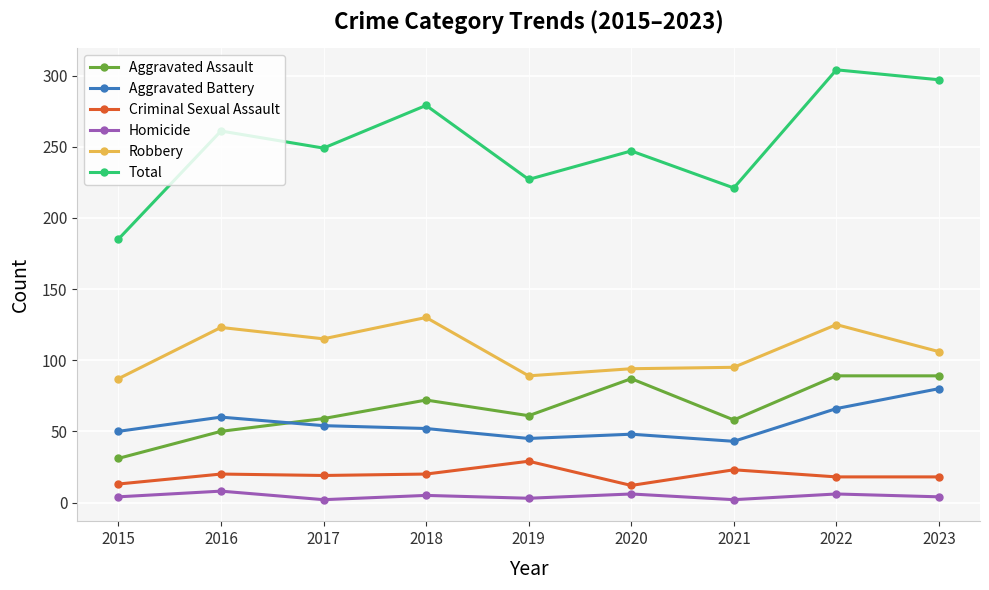

True or false: Total and Homicide intersect in this chart.

False